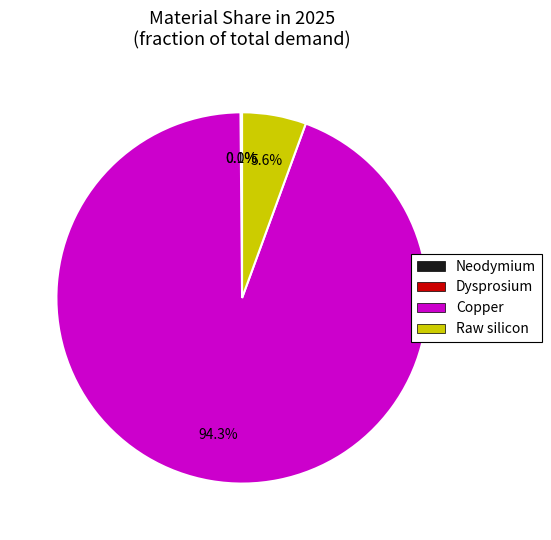

Which slice is the largest?

Copper